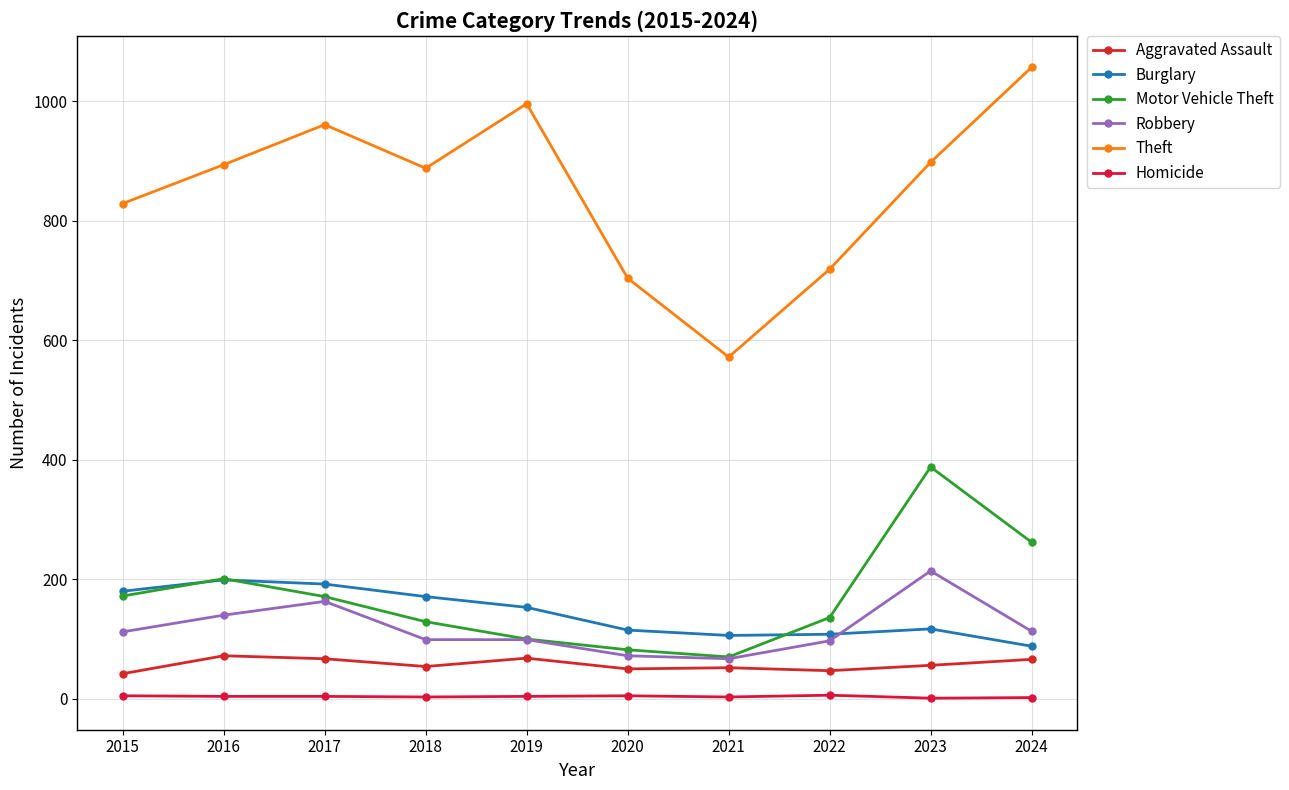

Which series has the largest range (max minus min)?

Theft